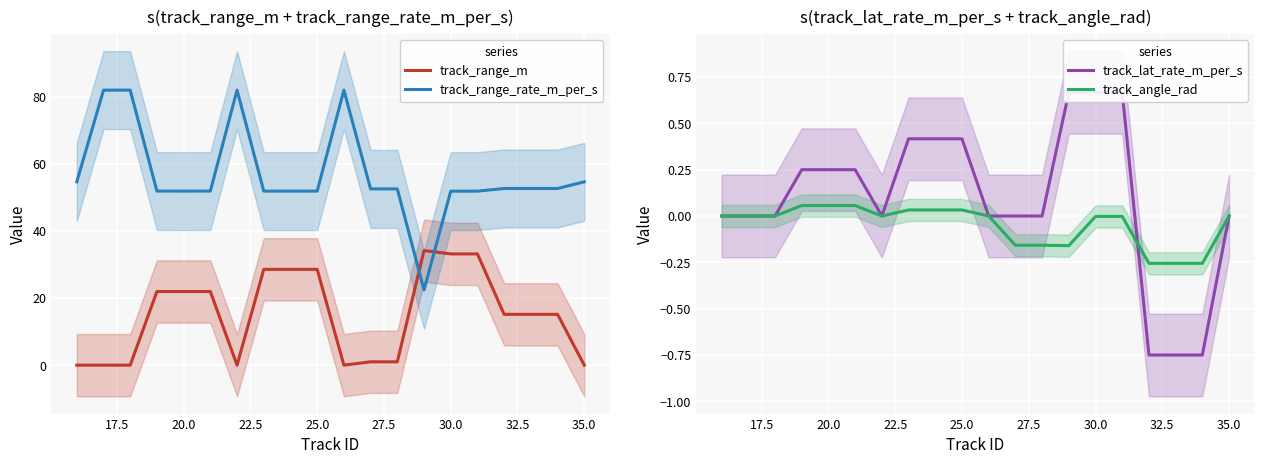

How many intersections are there between track_range_rate_m_per_s and track_range_m?

2